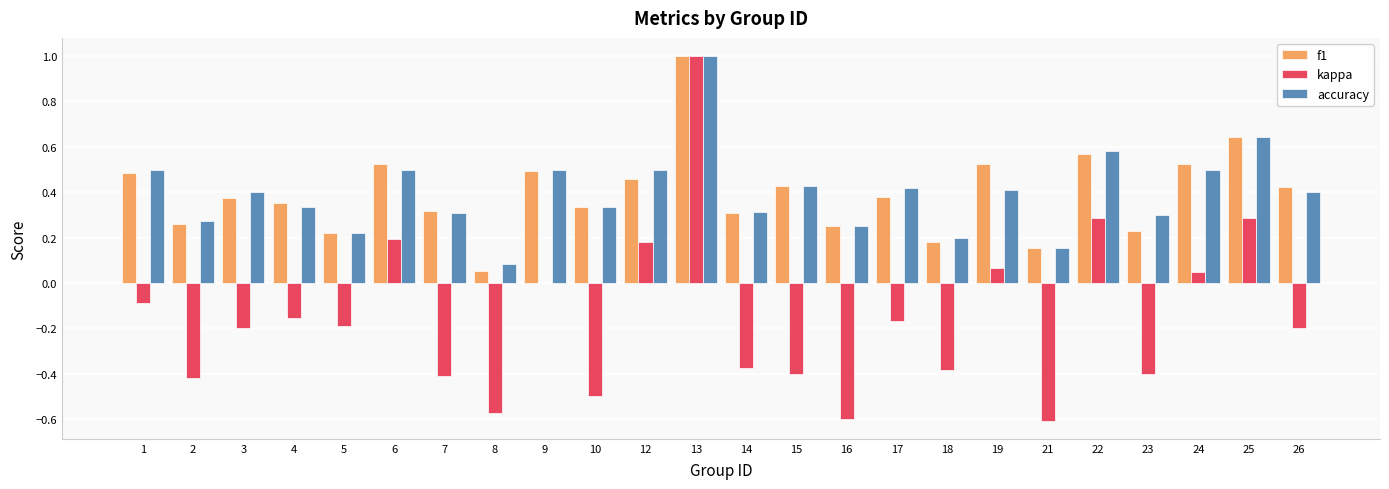

Is the value of f1 at 26 greater than the value of accuracy at 22?

No